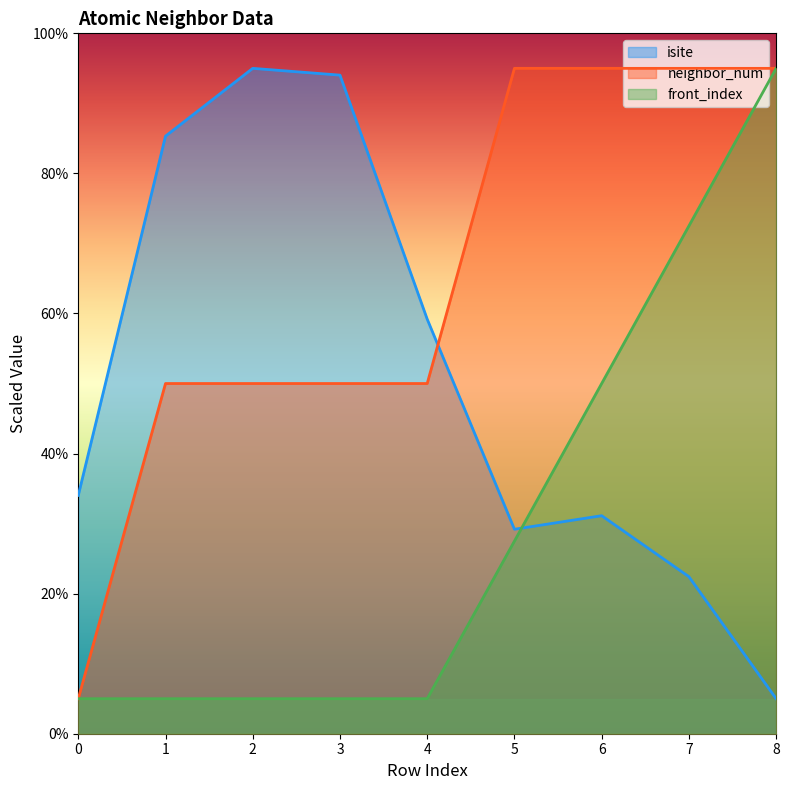

Is it true that isite equals 95.0 at 2?

True